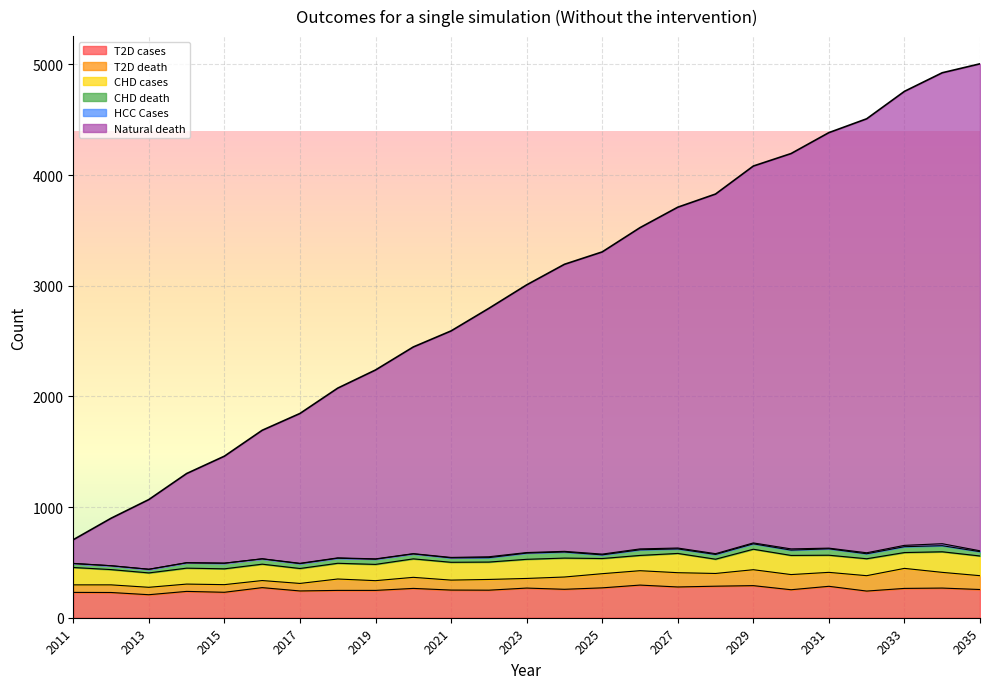

Reading right to left, extract all data points from this chart.

T2D cases: 255	268	265	241	284	253	290	285	278	295	270	257	268	249	250	265	247	247	242	272	230	238	208	228	229
T2D death: 125	142	181	139	126	137	144	115	129	130	128	111	87	97	90	100	88	103	68	64	69	66	67	69	68
CHD cases: 178	186	143	153	155	173	185	129	174	138	137	171	173	157	161	167	147	142	135	148	143	144	130	138	157
CHD death: 39	55	53	45	58	48	49	43	41	51	33	55	56	40	40	45	47	46	44	48	51	48	33	35	36
HCC Cases: 8	18	12	9	6	11	8	7	8	8	7	6	5	8	4	2	3	3	3	1	0	2	0	0	1
Natural death: 4401	4256	4103	3922	3755	3573	3406	3250	3080	2903	2731	2594	2419	2245	2047	1868	1707	1534	1354	1161	967	805	630	429	214